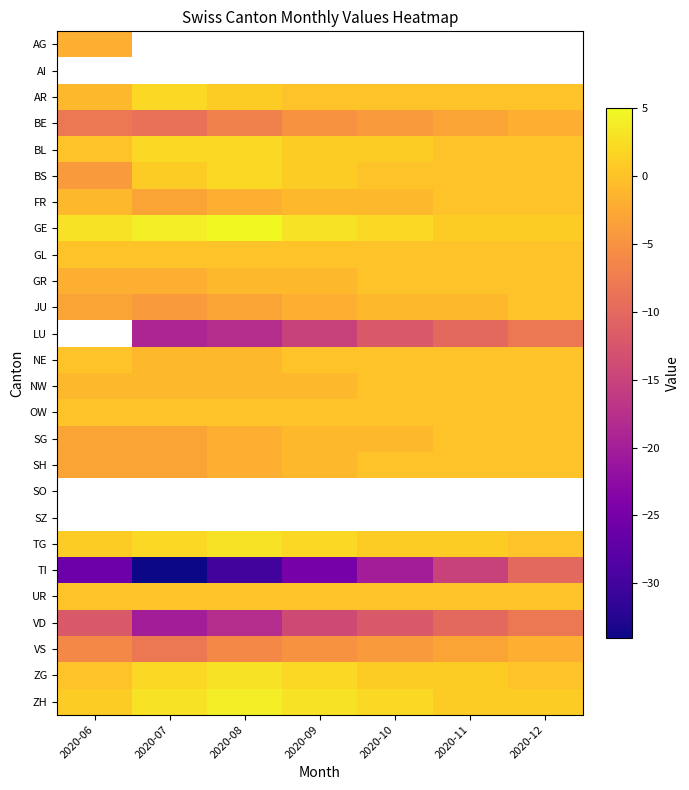

What is the difference between the ZH values at 2020-12 and 2020-07?

2.0